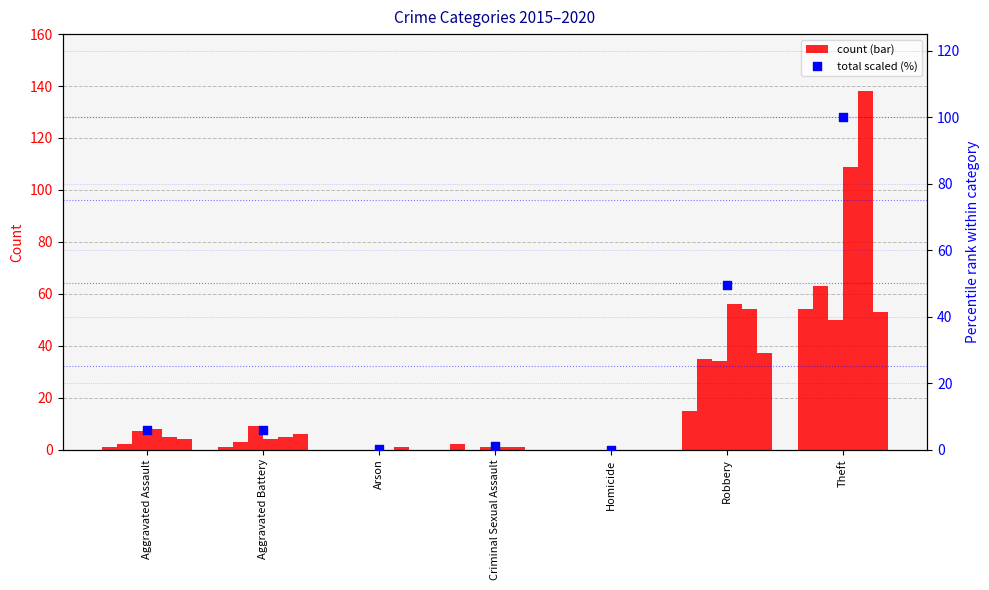

What is the change in value from Arson to Robbery?

+49.3